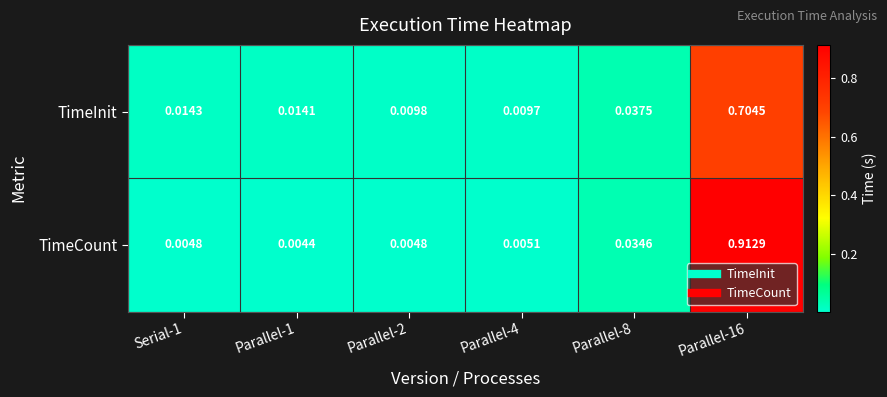

Which series has the largest total across all categories?

TimeCount